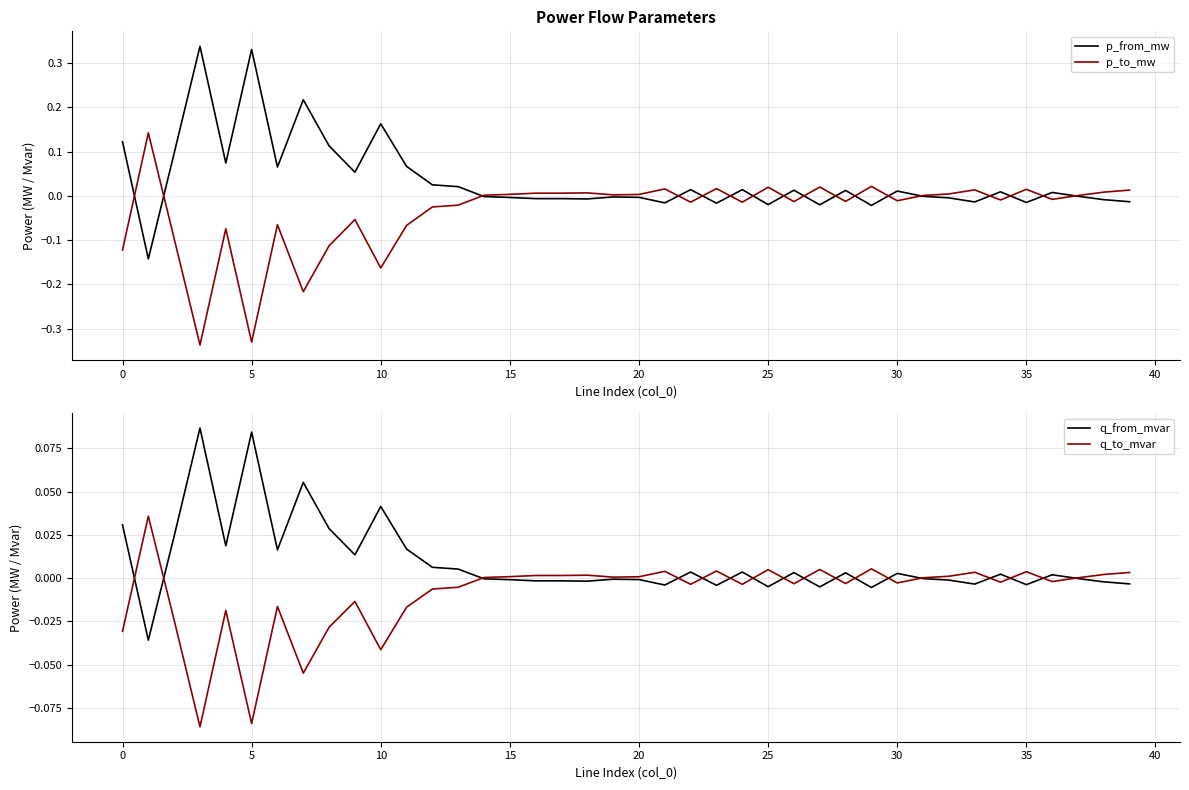

List the series in order of their overall mean, lowest first.

p_to_mw, q_to_mvar, q_from_mvar, p_from_mw